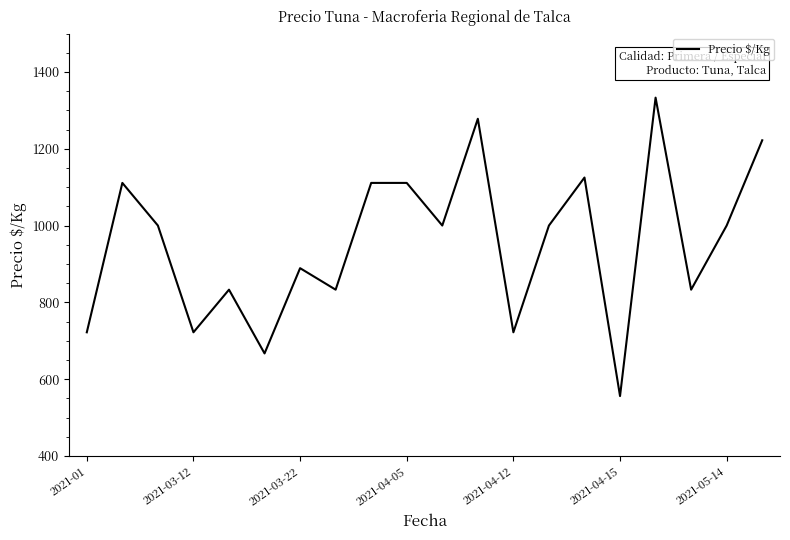

What is the difference between the maximum and minimum values?

777